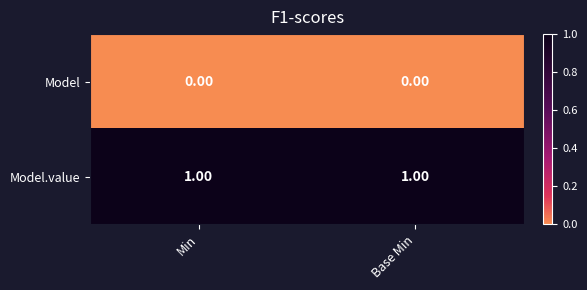

Which series has the largest total across all categories?

Model.value